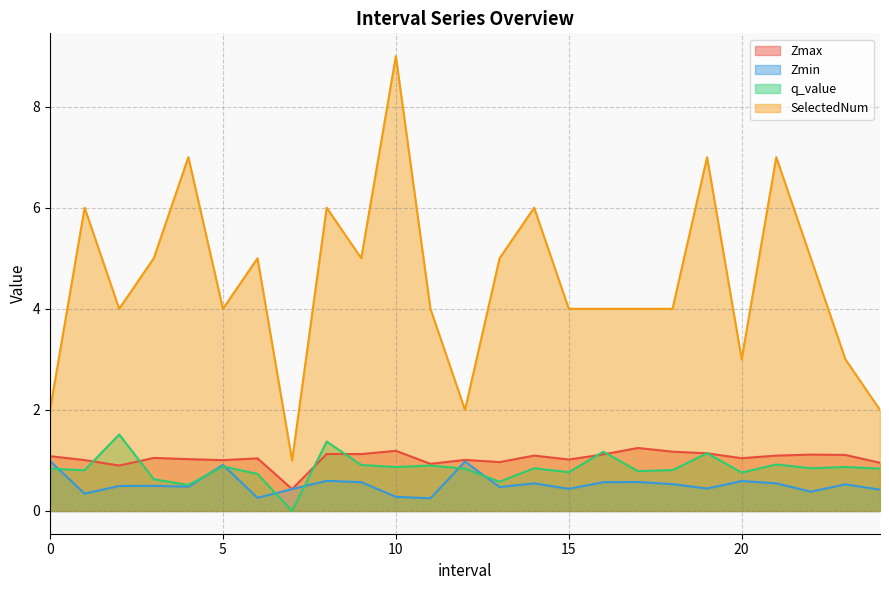

What is the difference between the maximum and minimum values in the SelectedNum series?

8.0